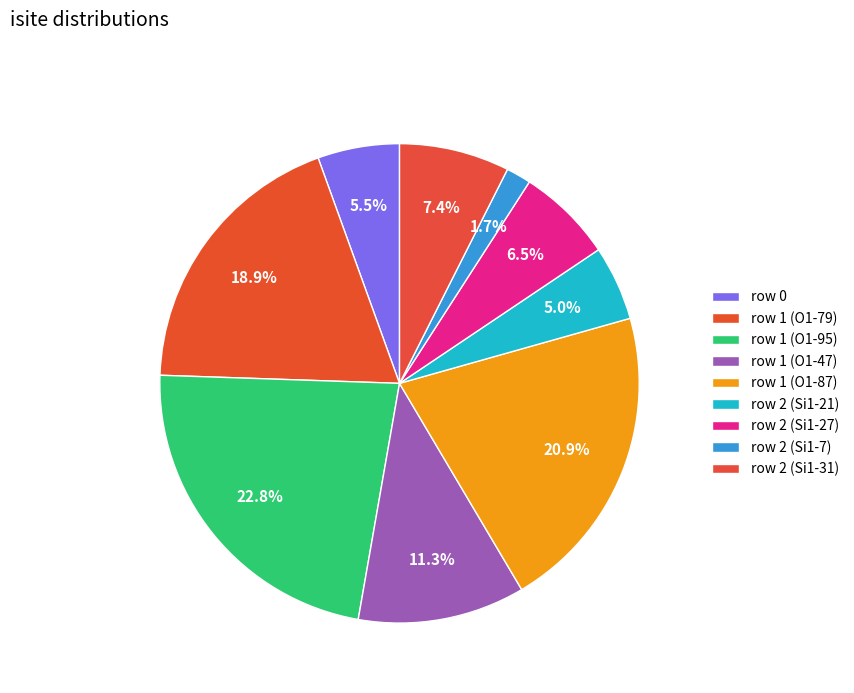

How many slices are in this pie chart?

9